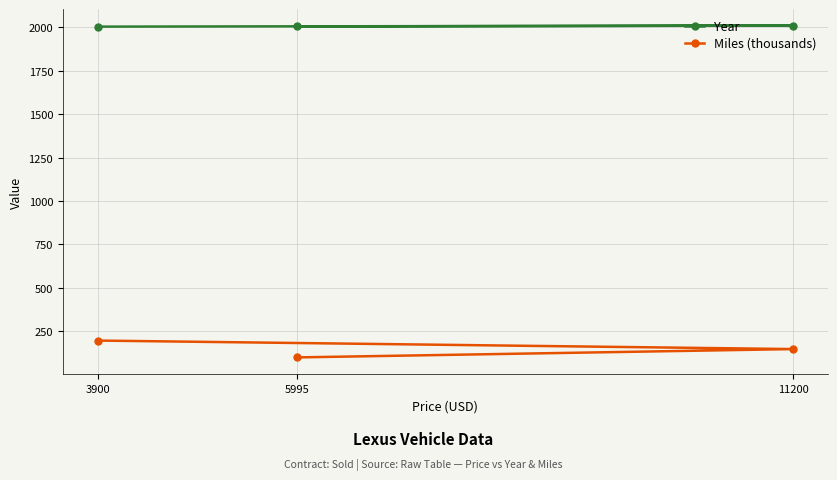

At 3900, list the series in order from smallest to largest.

Miles (thousands), Year